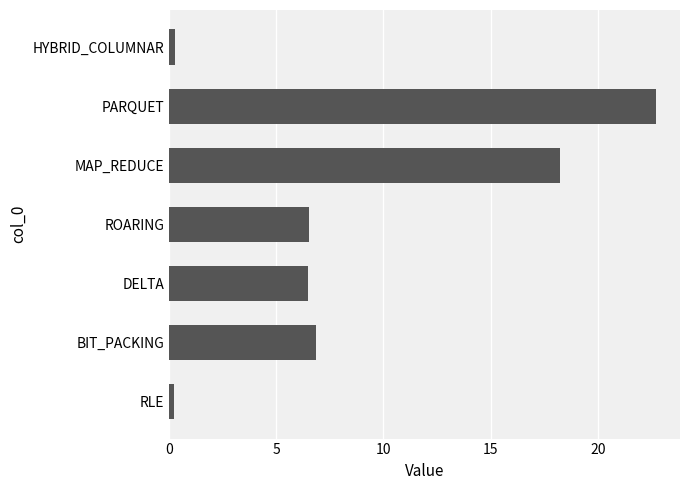

Are the bars grouped side by side (vs. stacked)?

No